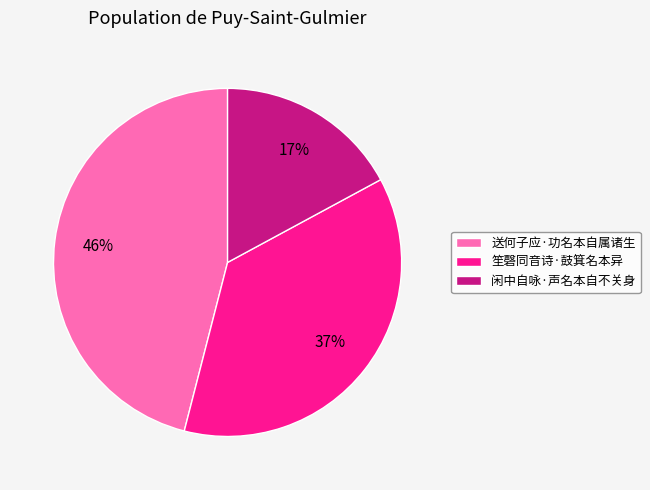

What percentage is the 送何子应·功名本自属诸生 slice, to the nearest percent?

46%